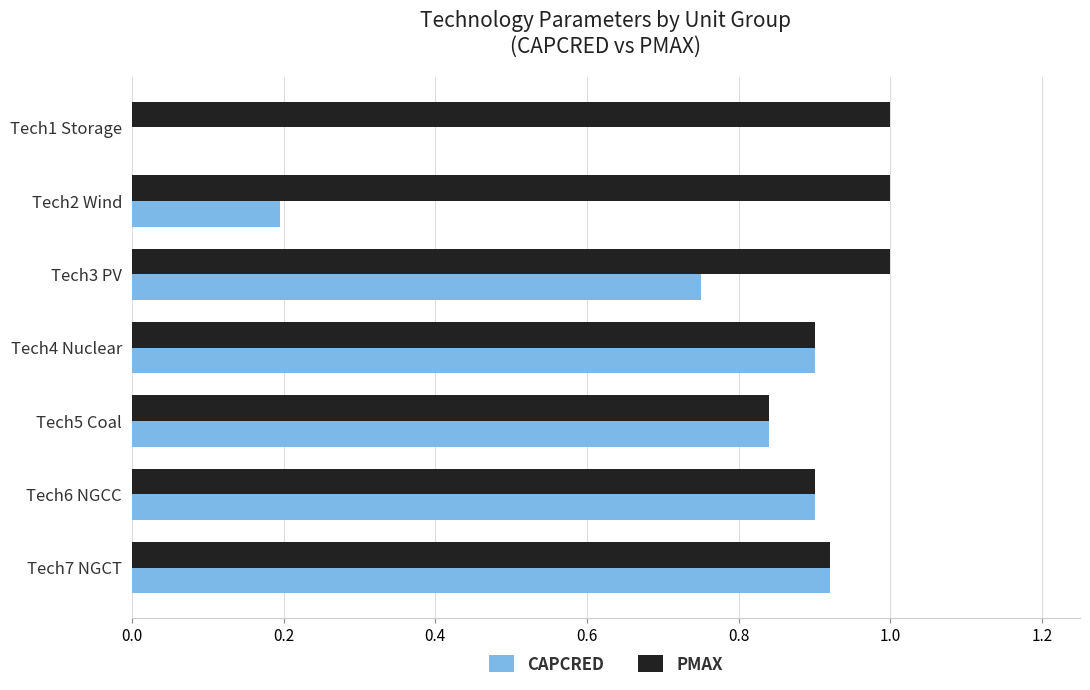

Which series has the largest total across all categories?

PMAX